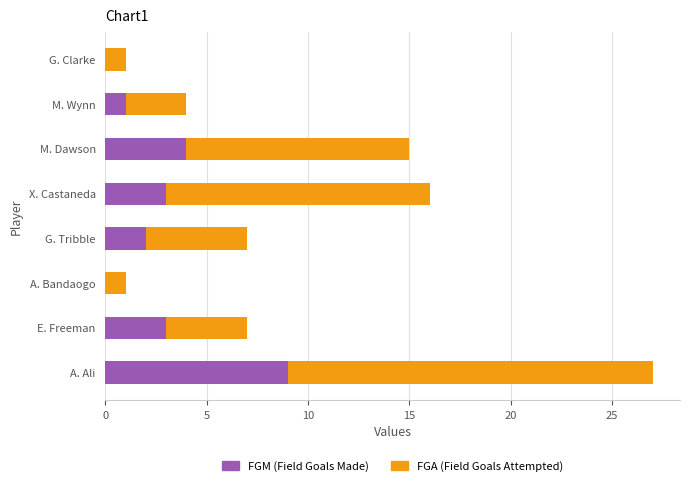

At which category is the sum across all series the highest?

A. Ali